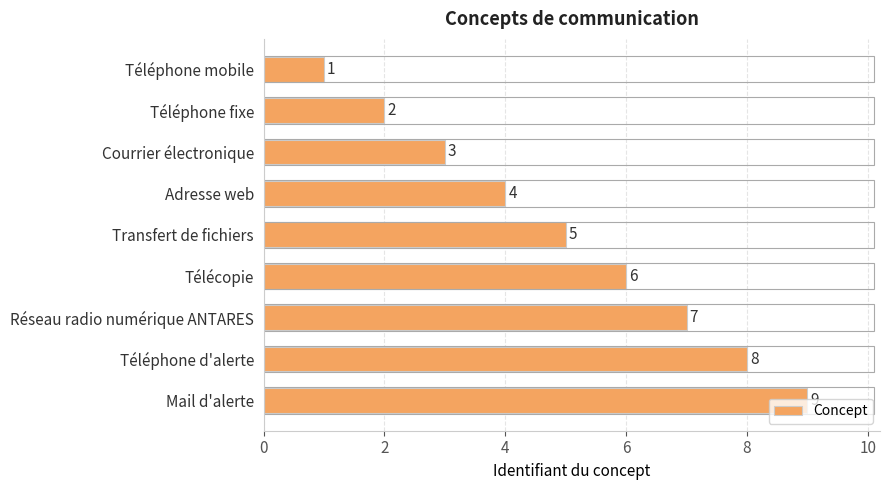

What is the greatest value displayed?

9